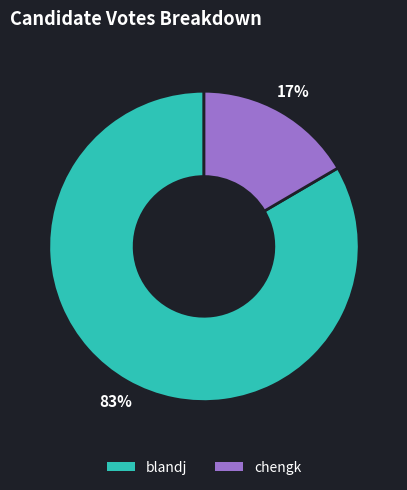

Is there a majority slice in this chart?

Yes